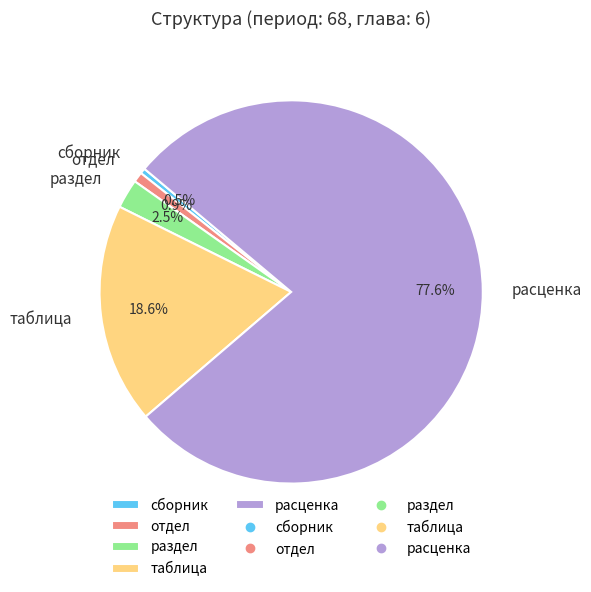

Which category accounts for the majority?

расценка